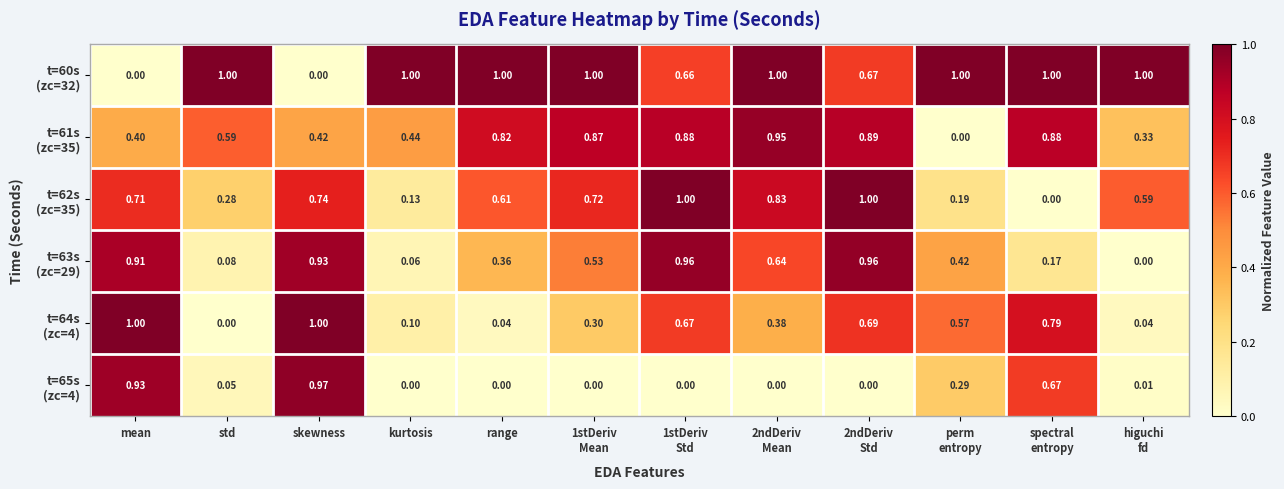

How many series are shown in this chart?

6